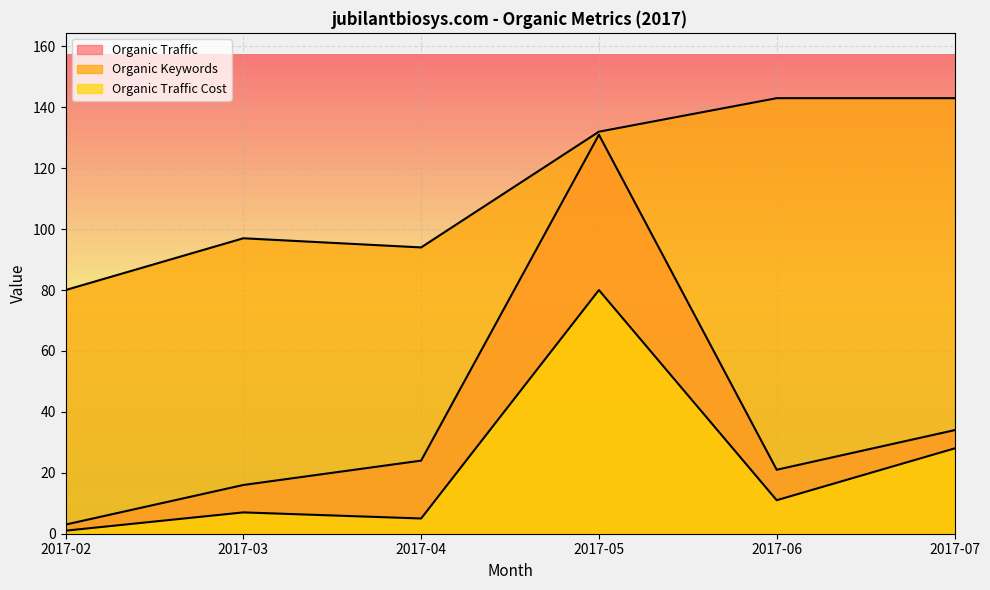

At how many categories does at least one series exceed 106?

3